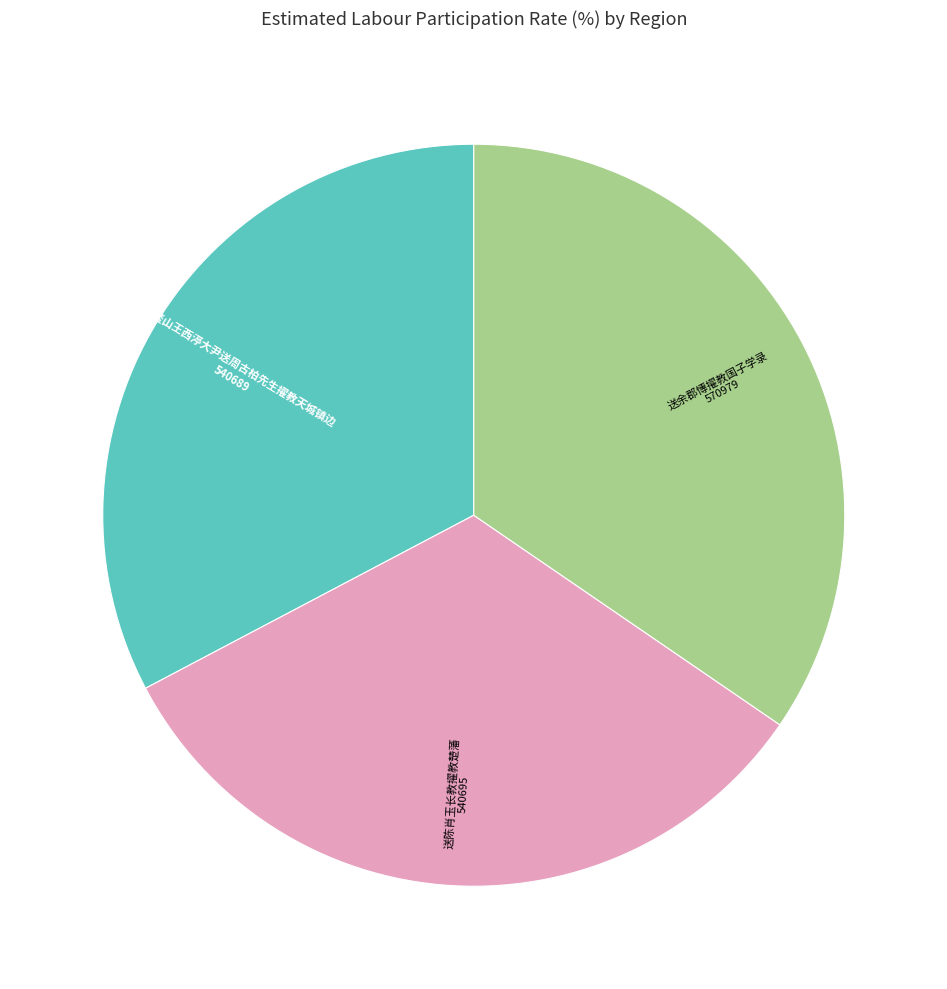

Is there any slice that represents more than half of the pie?

No